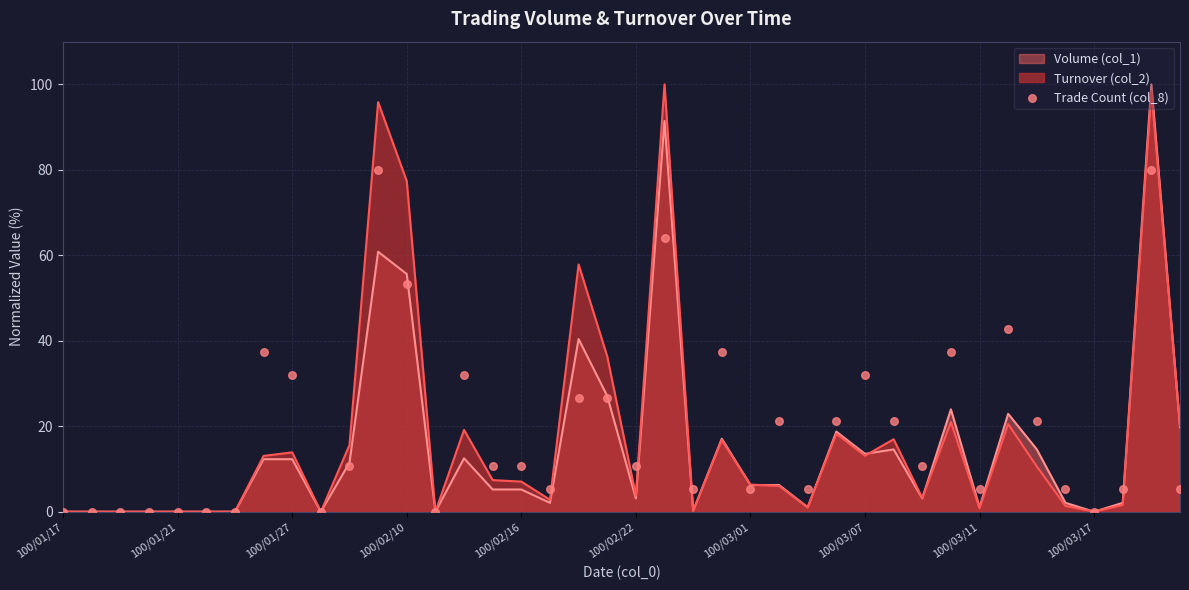

Between 27 and 37, which is larger?

27